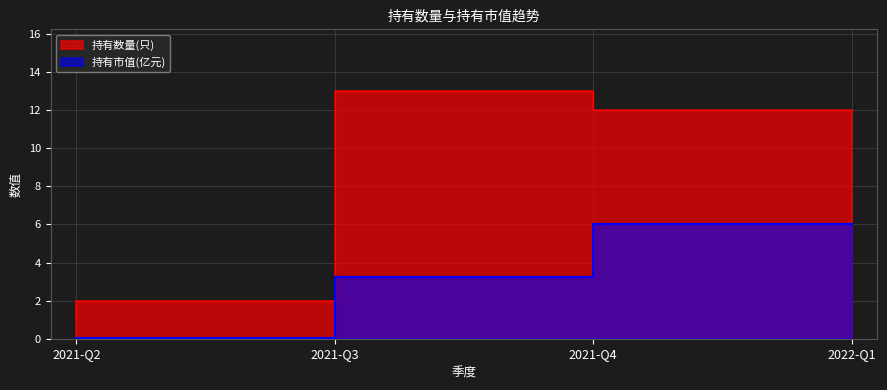

How many series are shown in this chart?

2